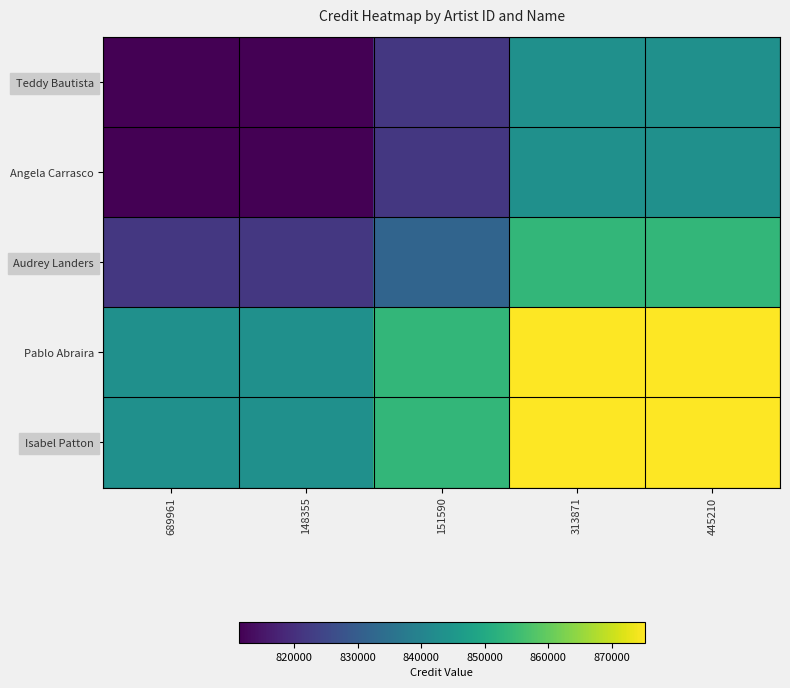

Reading right to left, what are all the values shown in this chart?

Teddy Bautista: 445210=843212.5	313871=843212.5	151590=821527.5	148355=811251.0	689961=811251.0
Angela Carrasco: 445210=843212.5	313871=843212.5	151590=821527.5	148355=811251.0	689961=811251.0
Audrey Landers: 445210=853489.0	313871=853489.0	151590=831804.0	148355=821527.5	689961=821527.5
Pablo Abraira: 445210=875174.0	313871=875174.0	151590=853489.0	148355=843212.5	689961=843212.5
Isabel Patton: 445210=875174.0	313871=875174.0	151590=853489.0	148355=843212.5	689961=843212.5